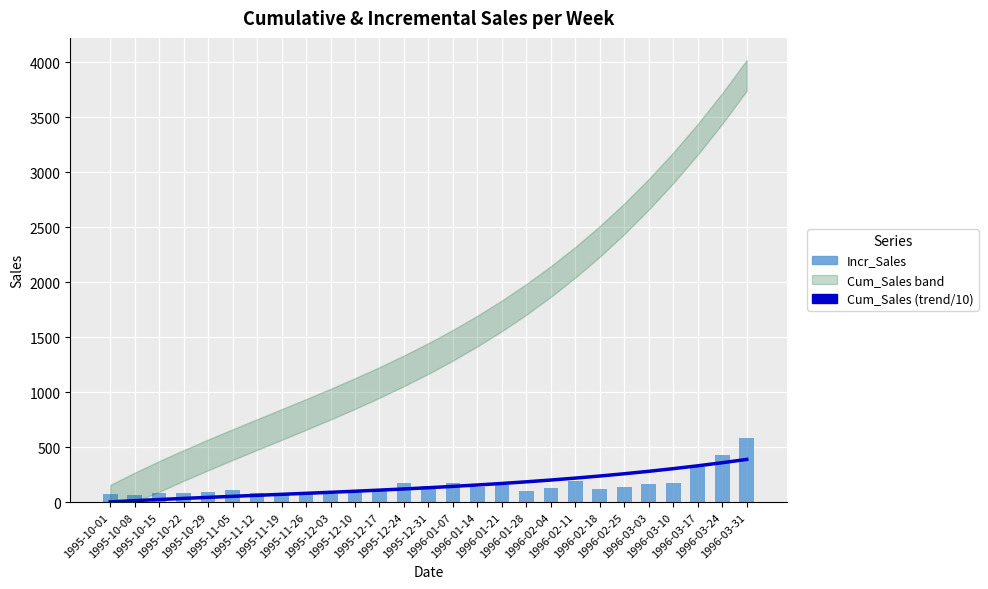

What is the label of the 3rd bar from the left?

1995-10-15